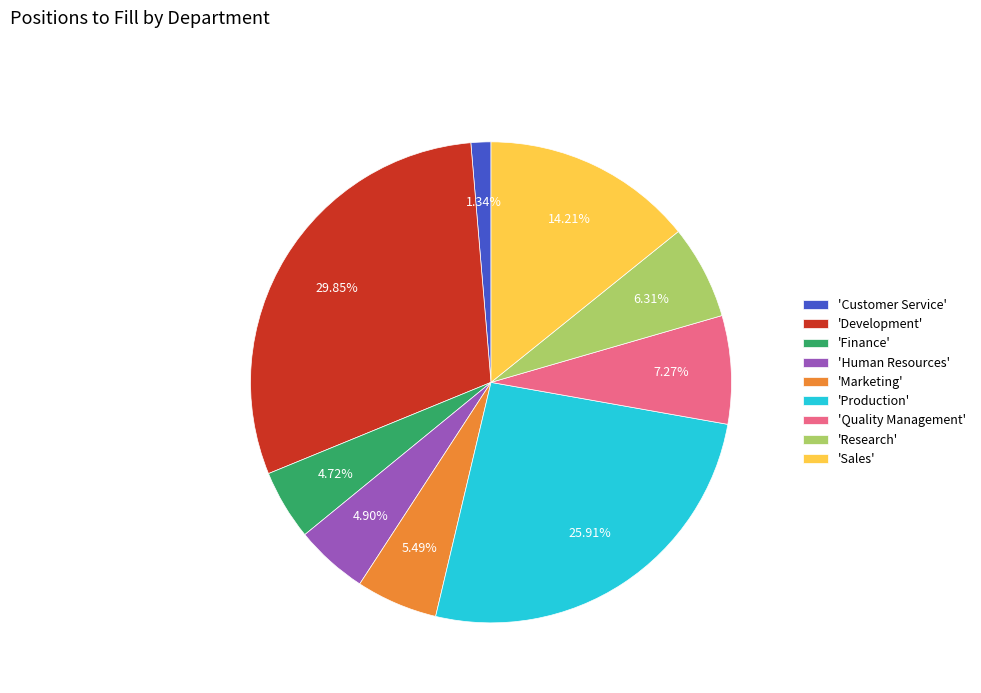

Does 'Quality Management' represent more than half of the total?

No